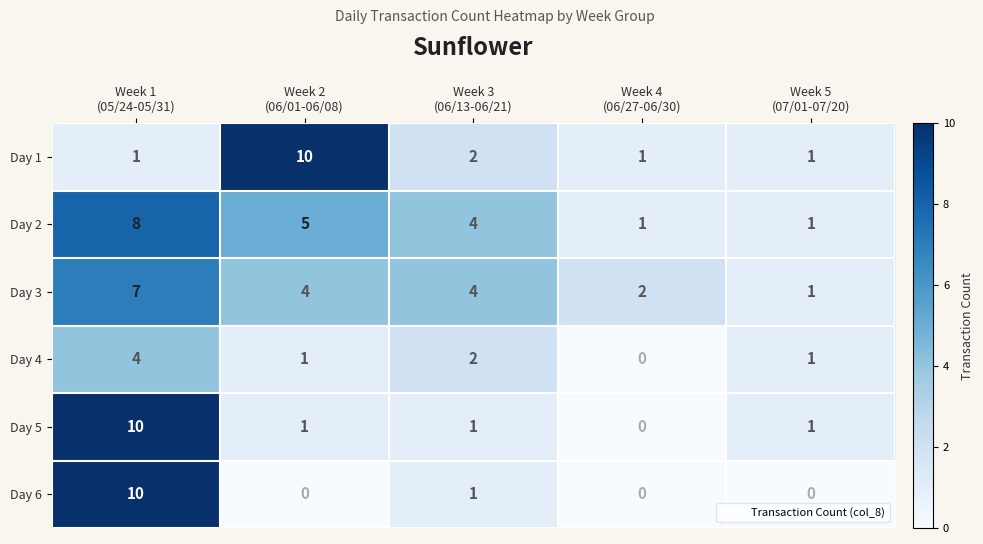

What is the difference between the maximum and minimum values in the Day 2 series?

7